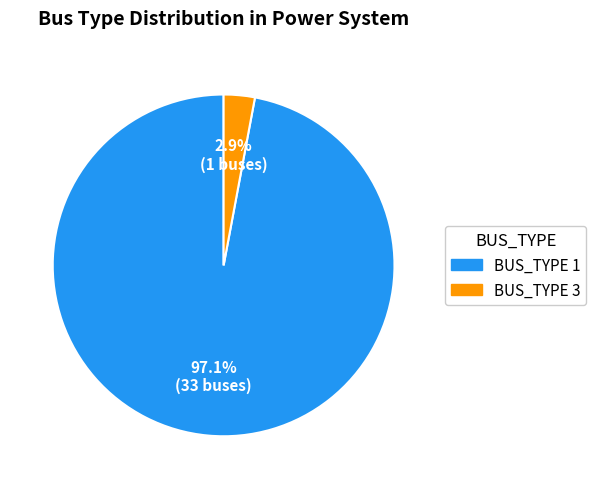

Which category has the biggest portion of the pie?

BUS_TYPE 1